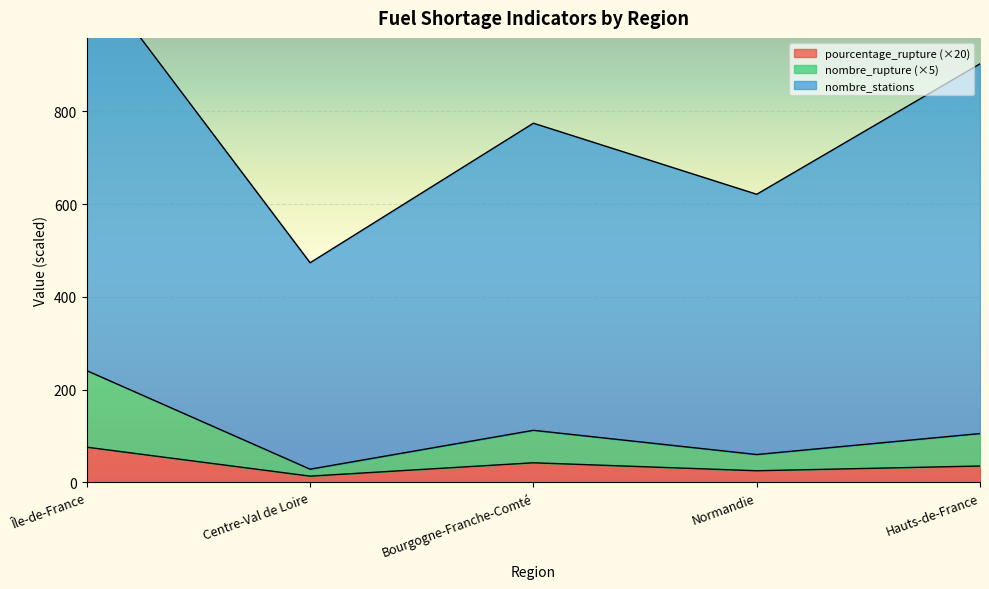

True or false: nombre_rupture and nombre_stations intersect in this chart.

False